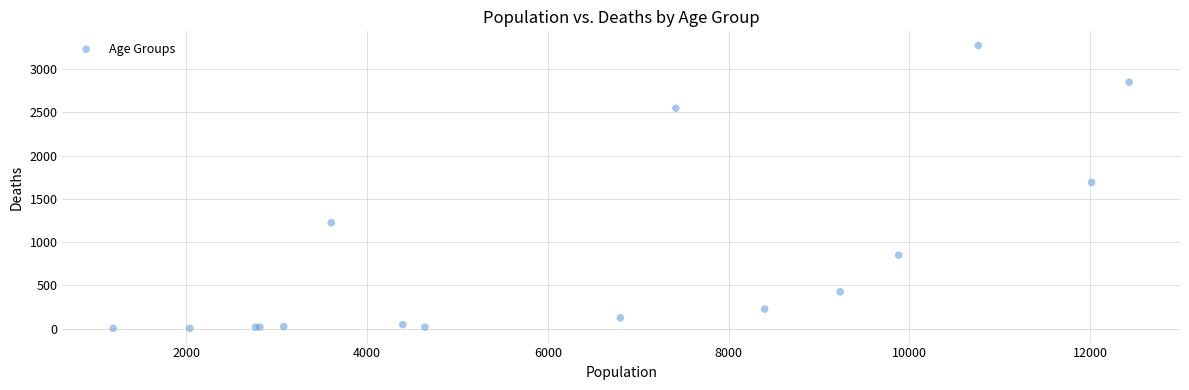

What Y value in the scatter plot is closest to 1638?

1690